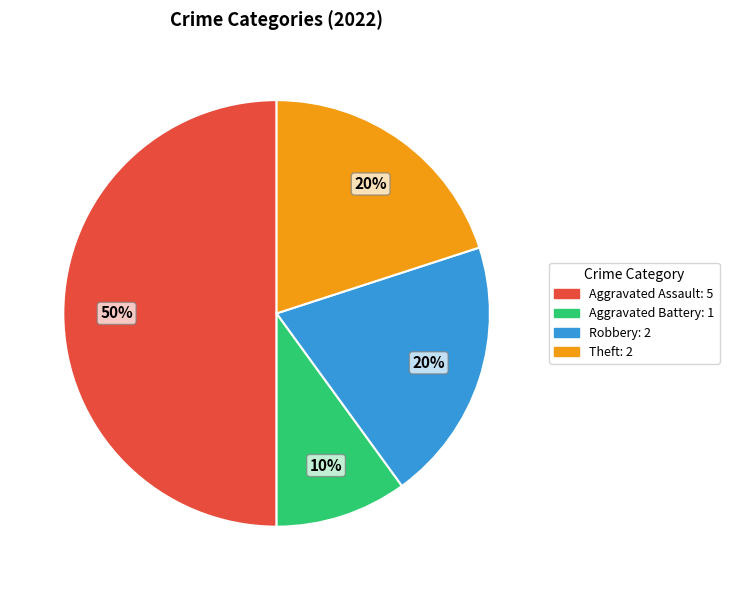

Does Aggravated Battery account for over 50% of the chart?

No